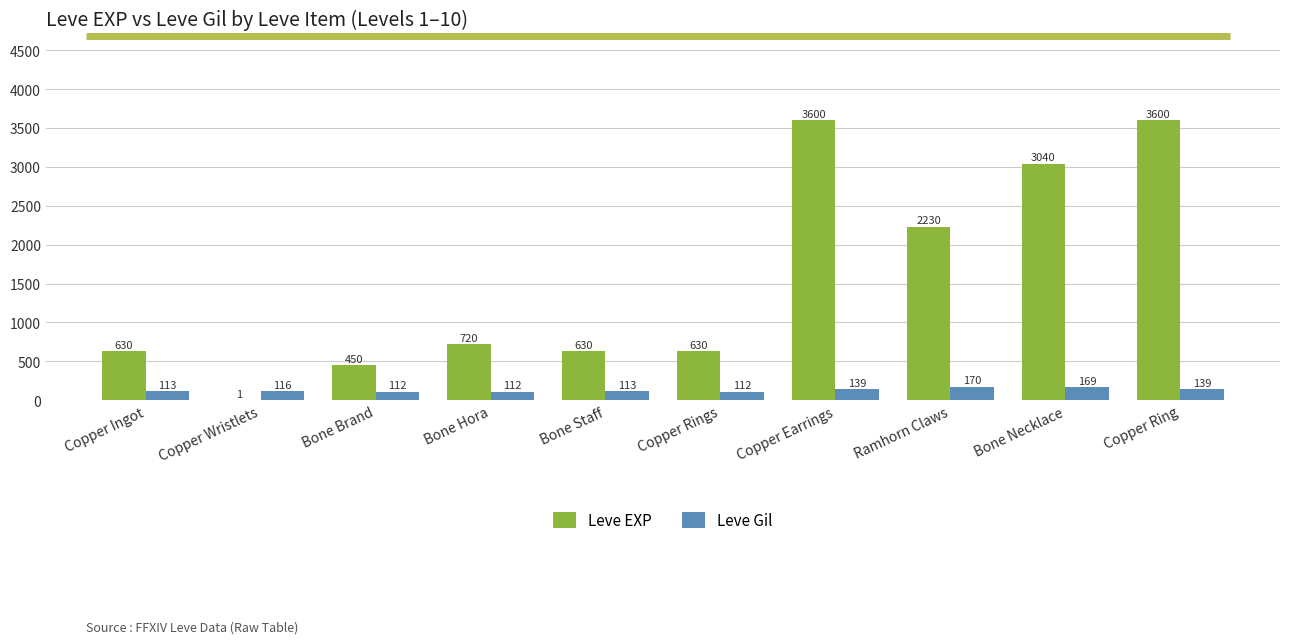

What is the total value across all series at Bone Staff?

743